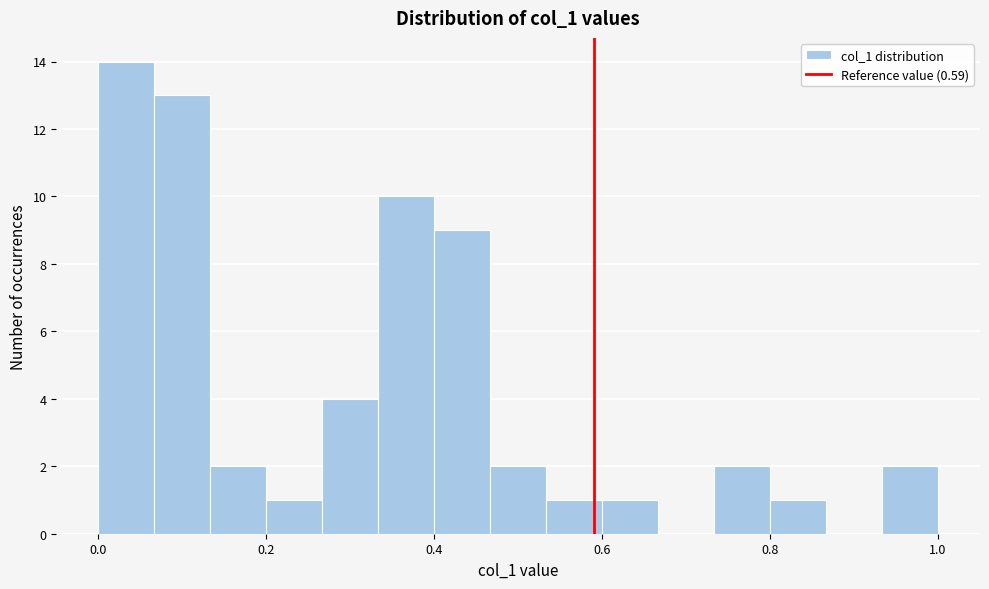

Read against the x-axis, roughly where is the centre of the tallest bar?

0.04